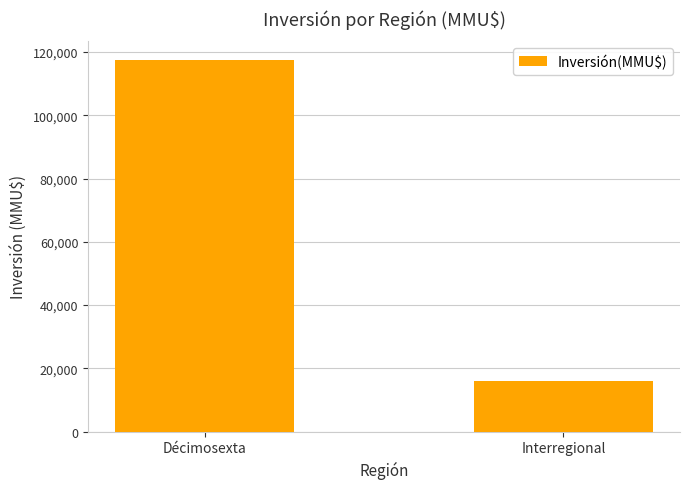

The value at Interregional is 15876. True or false?

True